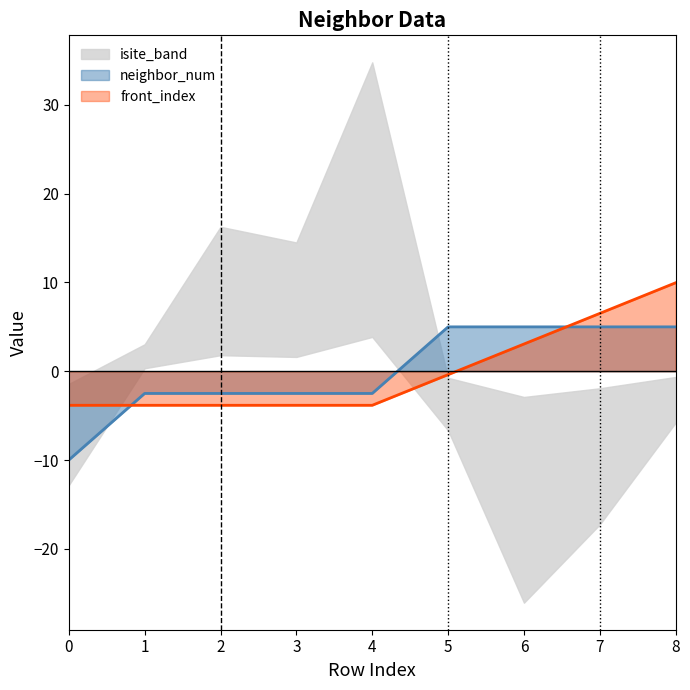

Does the chart display data point markers on the line(s)?

No